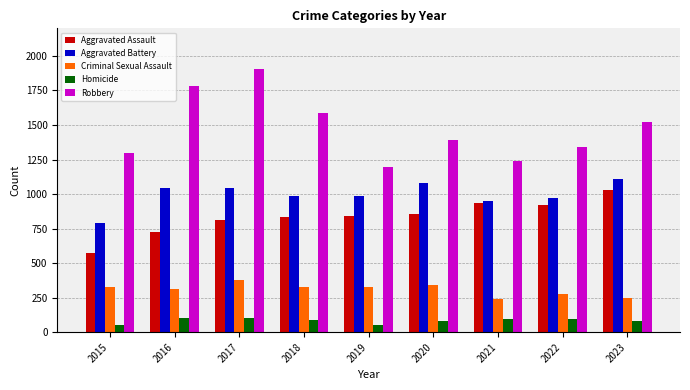

Which series has the widest spread of values?

Robbery